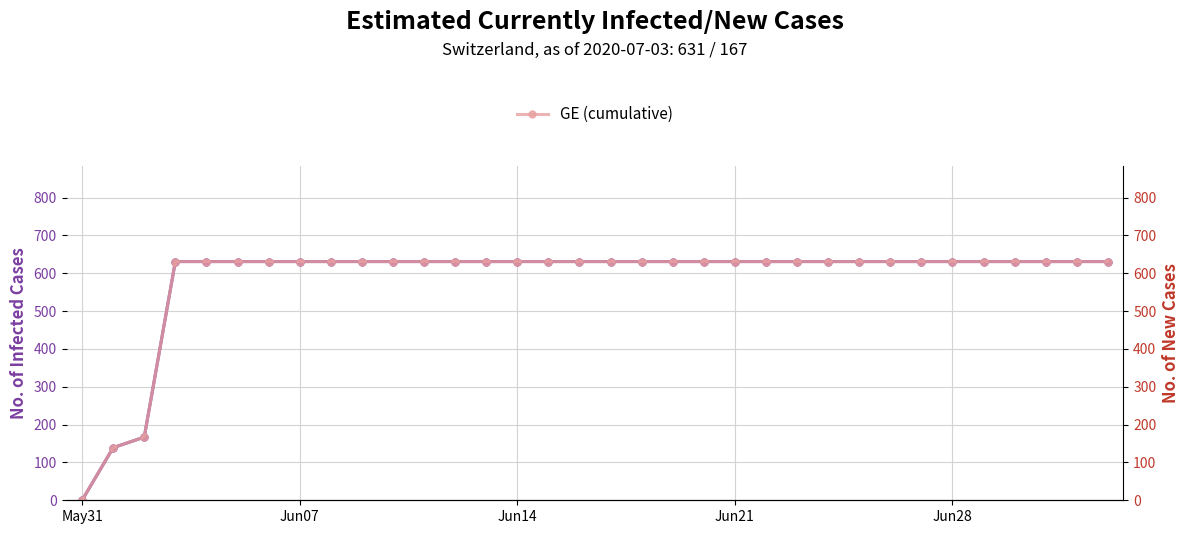

What is the value of the GE (cumulative) point at the 19th from the left?

631